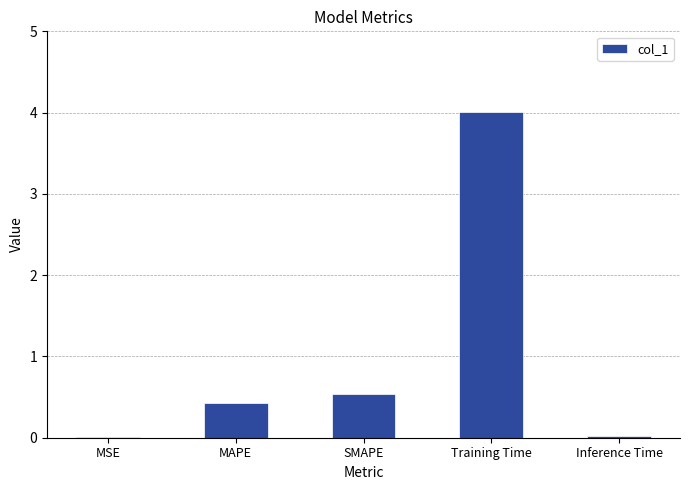

At which label is the value closest to 2?

SMAPE